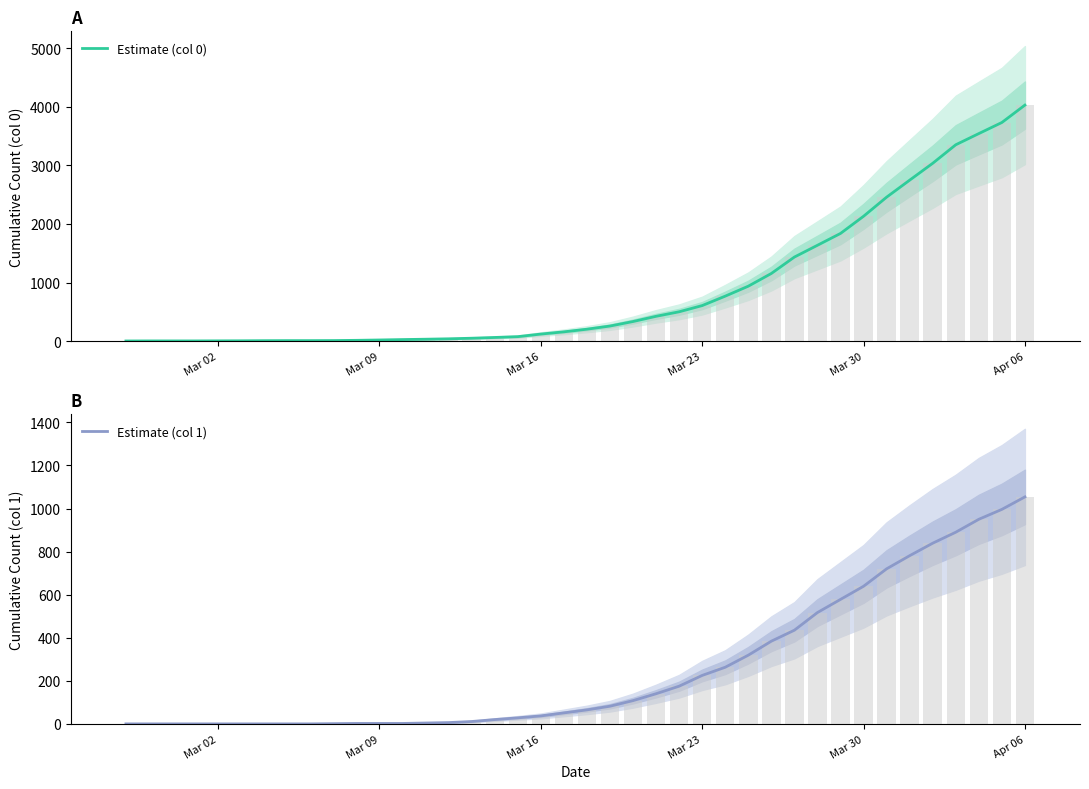

What is the value of the Estimate (col 1) bar at the 21st from the left?

65